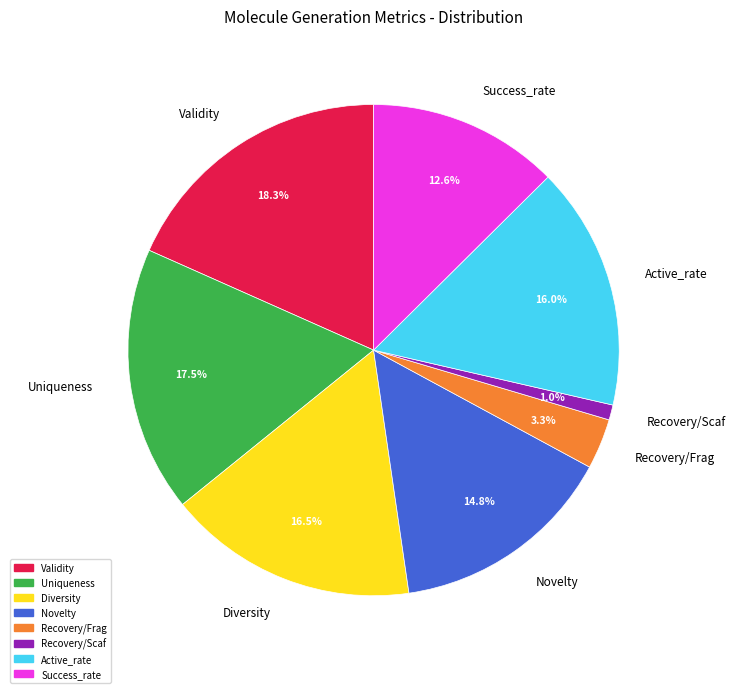

Is there any slice that represents more than half of the pie?

No